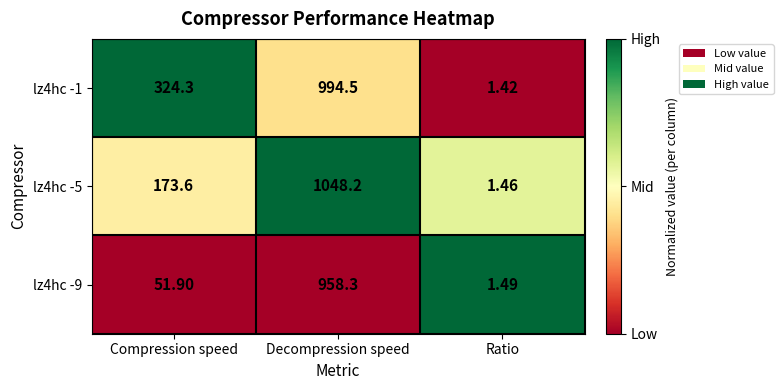

Rank the series by their average value, from lowest to highest.

lz4hc -9, lz4hc -5, lz4hc -1